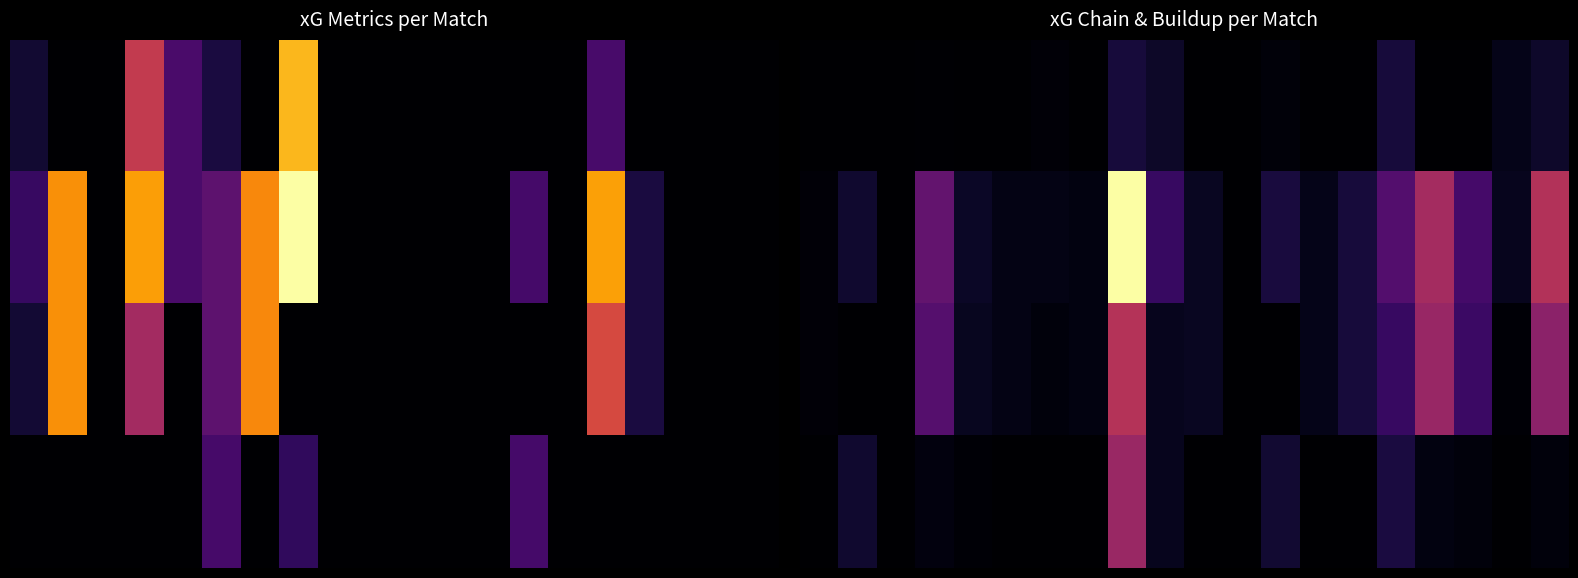

What is the total value across all series at 16?

1.2